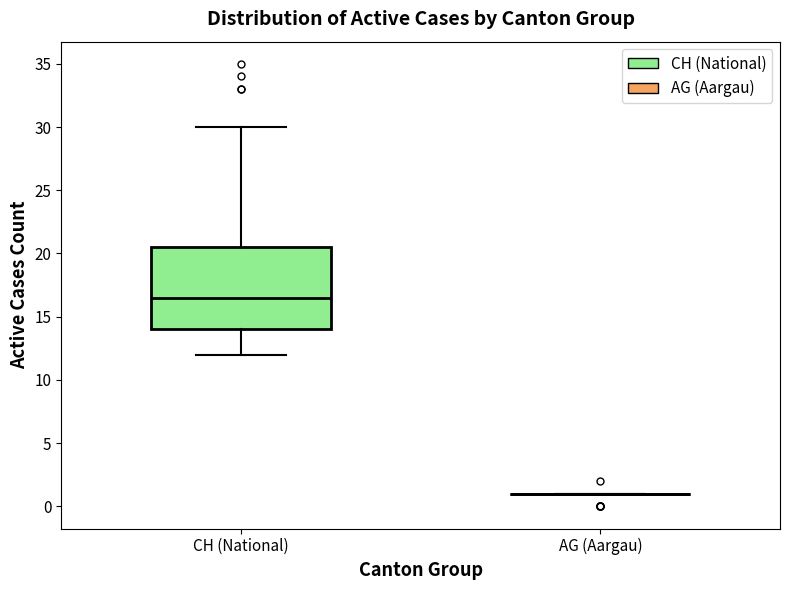

Which box is the tallest, from its lower edge to its upper edge?

CH (National)